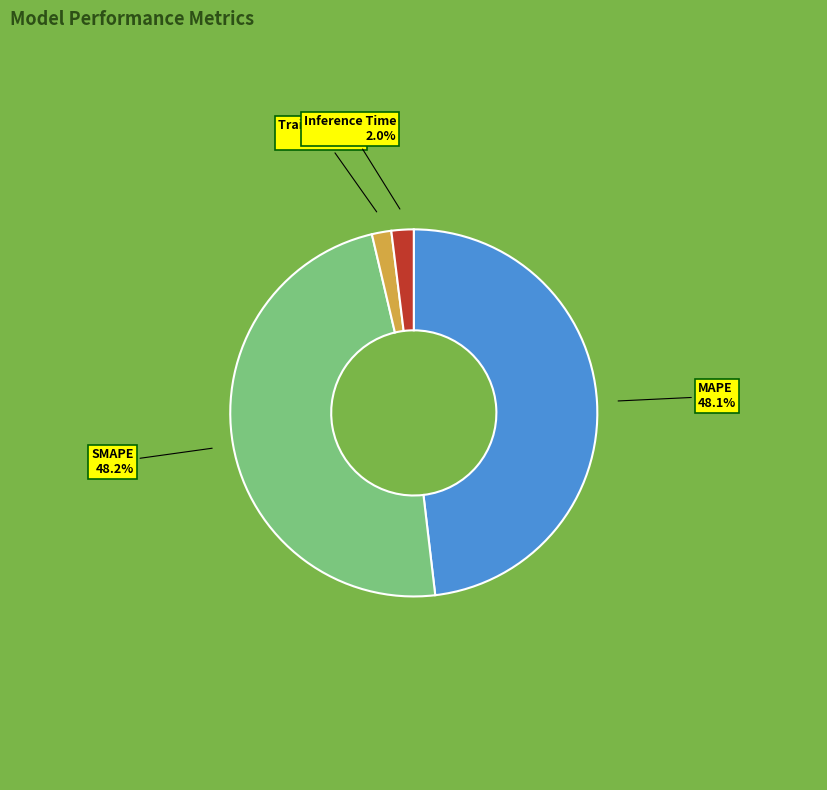

How much of the chart is everything except Inference Time?

98.0%